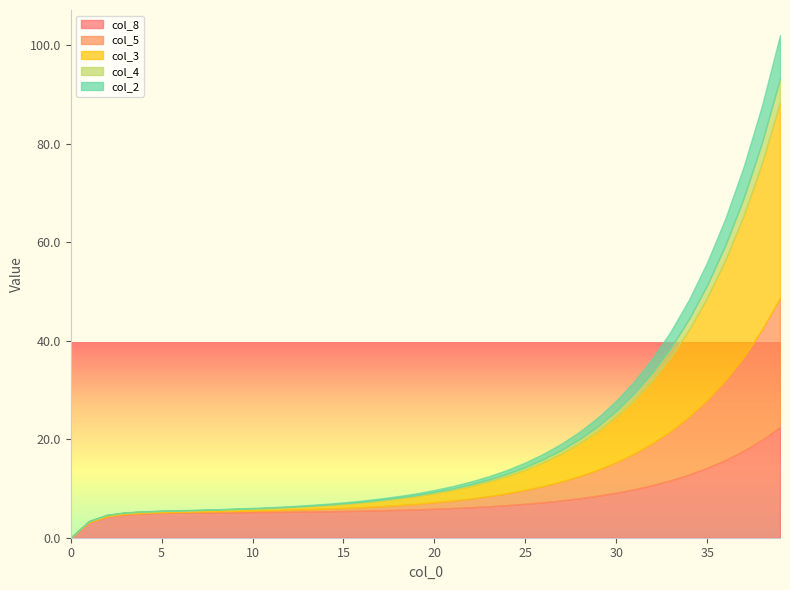

What are all the series names shown in the legend?

col_8, col_5, col_3, col_4, col_2